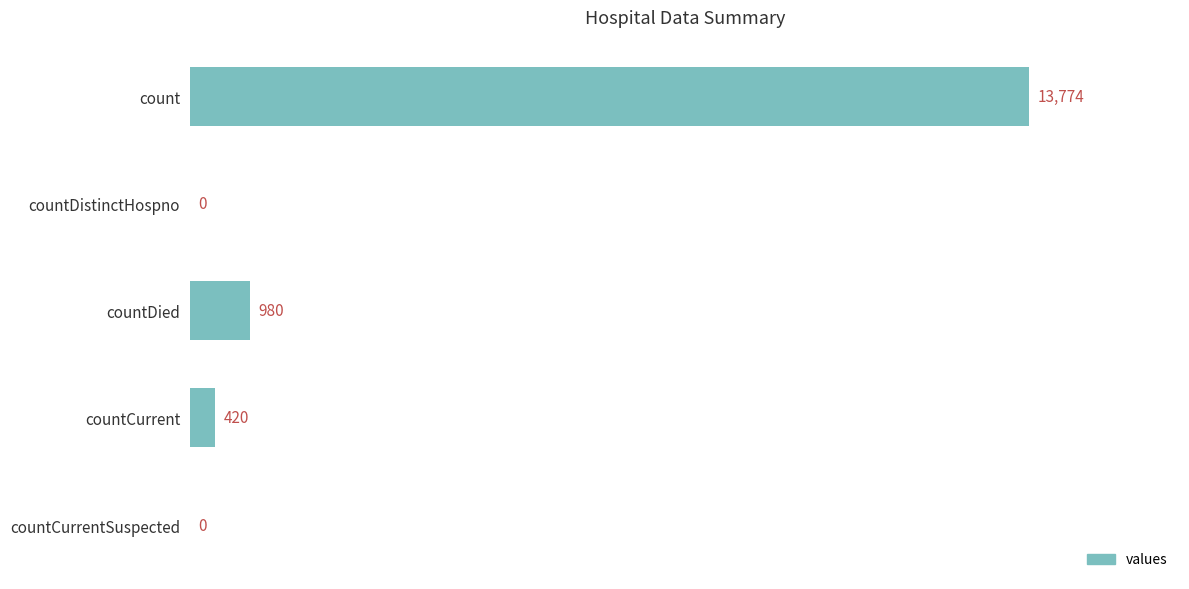

Read the value at countDied, to the nearest 10.

980